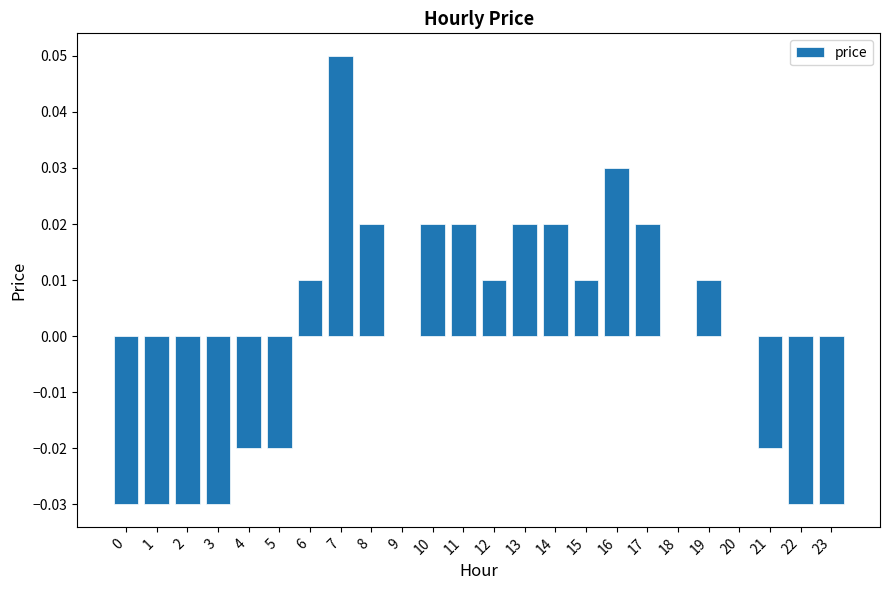

At which category does the chart reach its peak across all series?

7